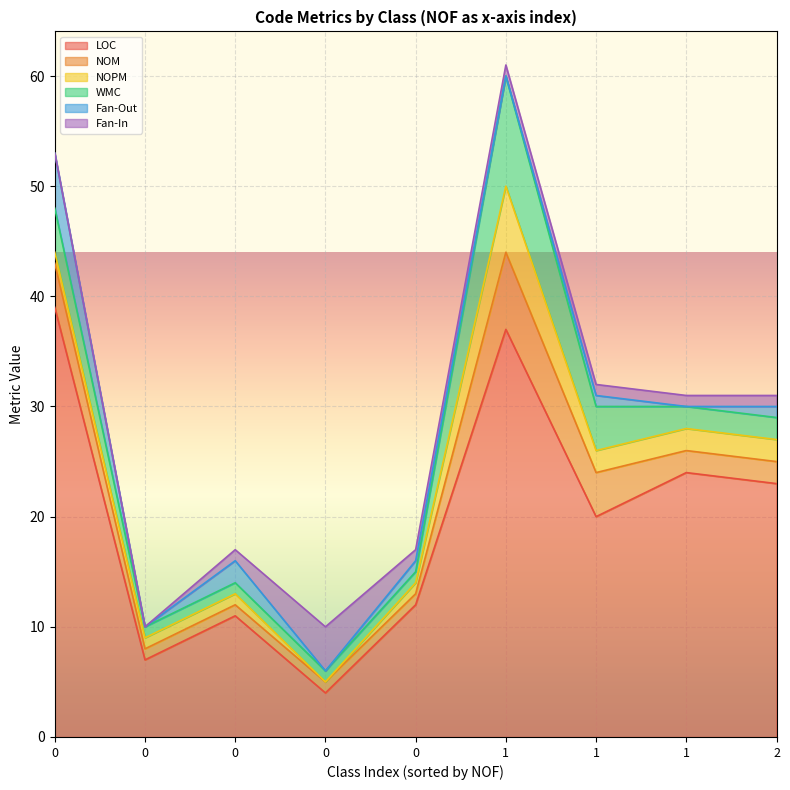

Count the NOM values in the range 1 to 4.

8